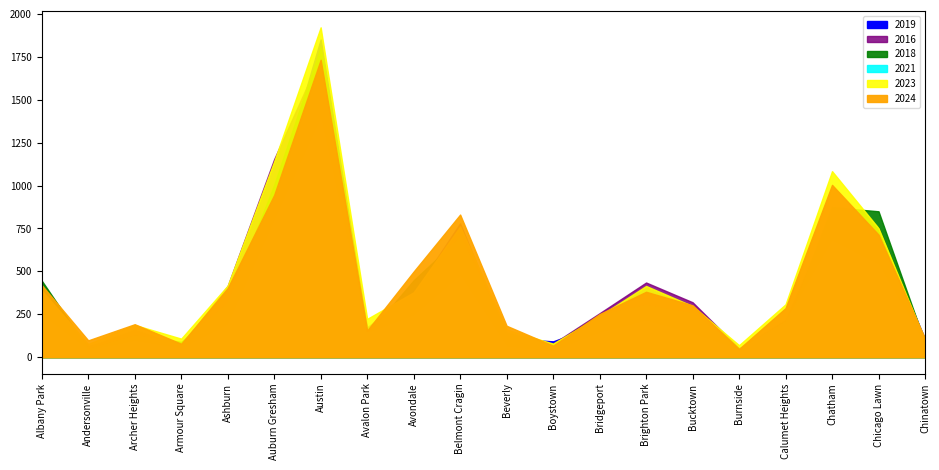

The value of 2019 at Bucktown is 75. True or false?

False